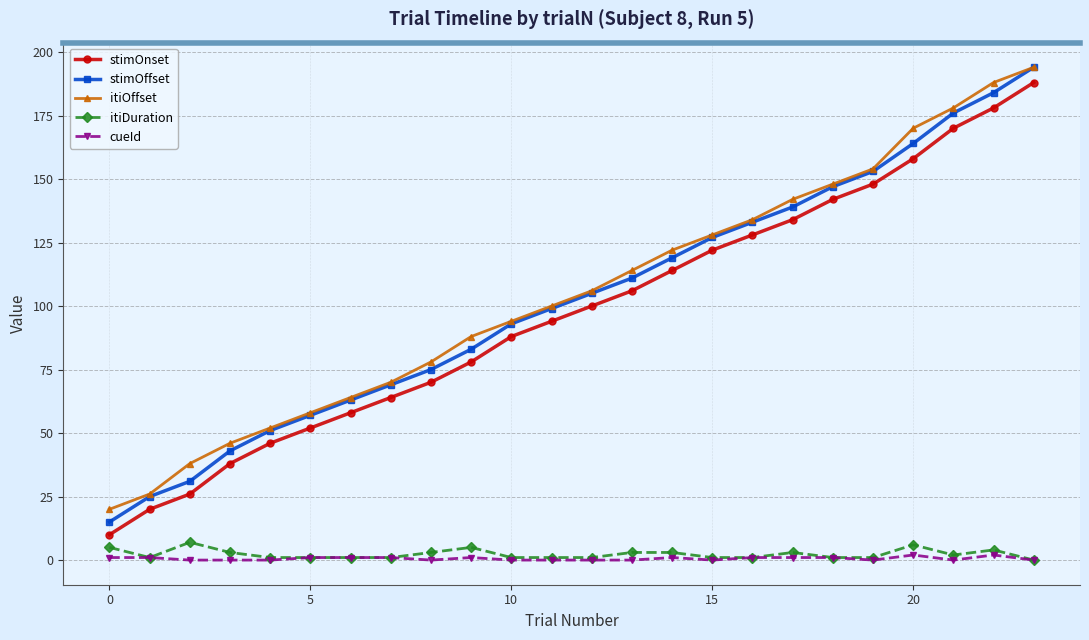

True or false: itiOffset and itiDuration cross at least once.

False